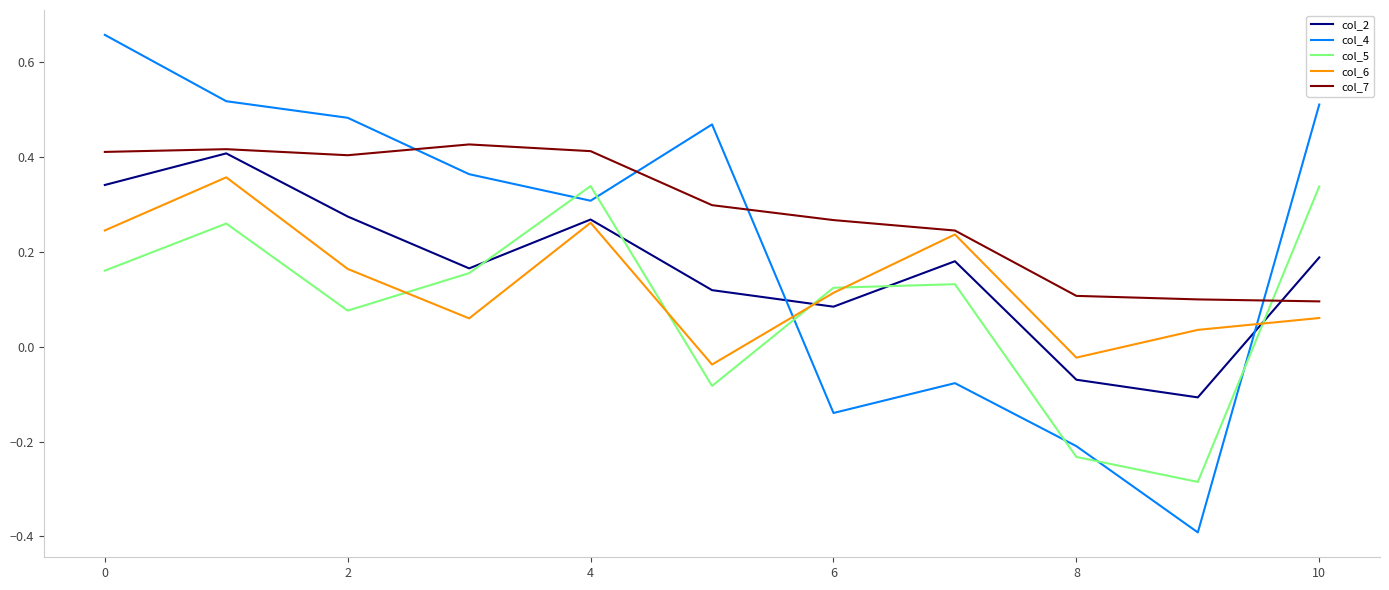

What is the minimum value shown in the chart?

-0.4